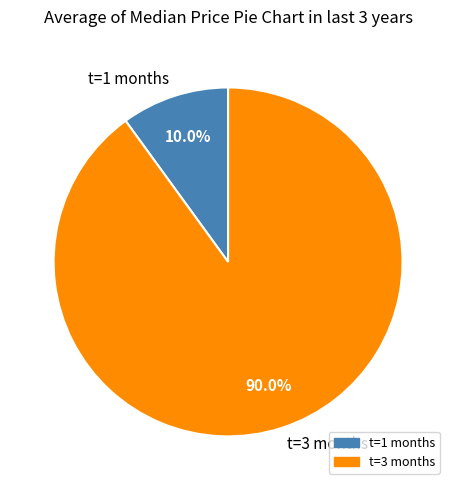

Rank the categories by value from lowest to highest.

t=1 months, t=3 months